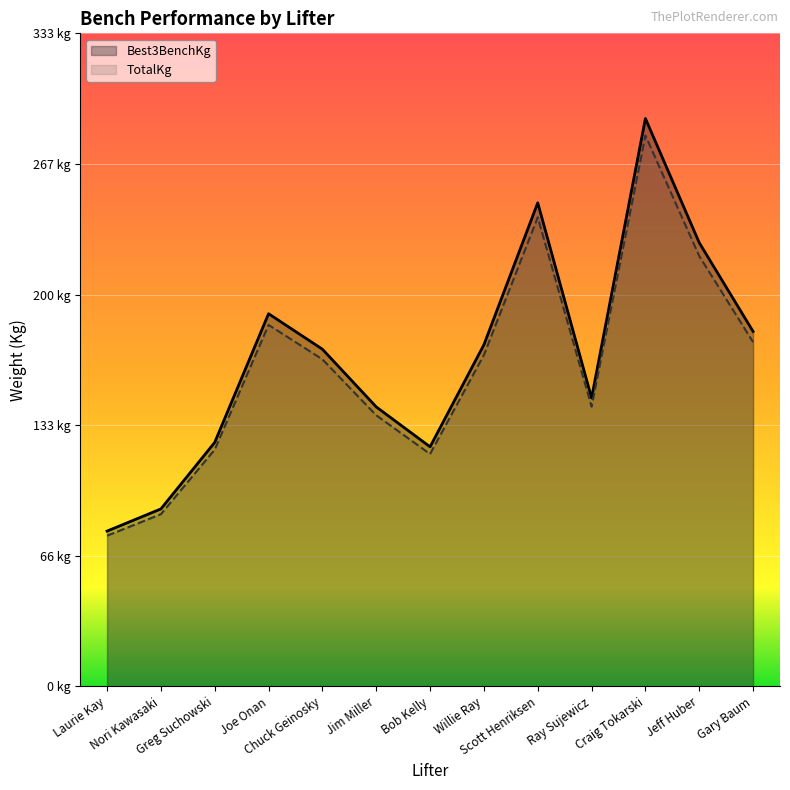

How many lines are shown in the chart?

2